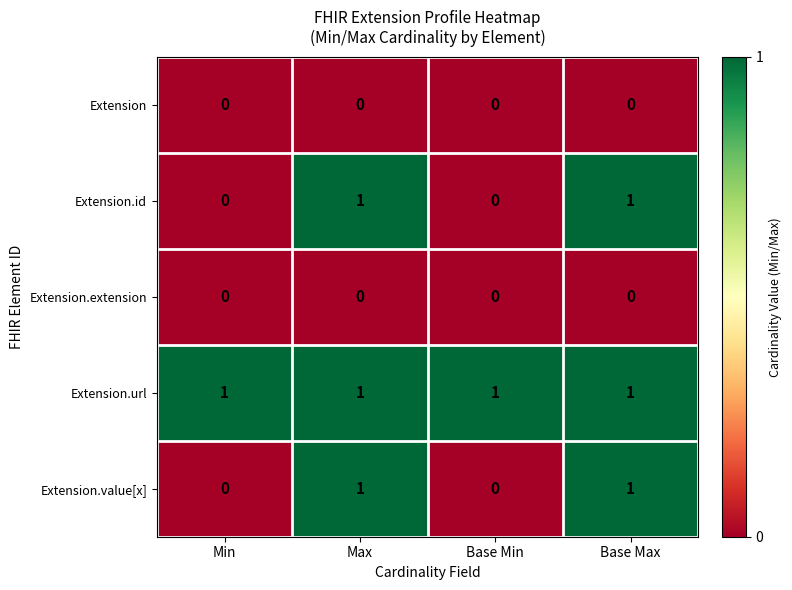

The Extension.extension series shows 0 at Min. True or false?

True